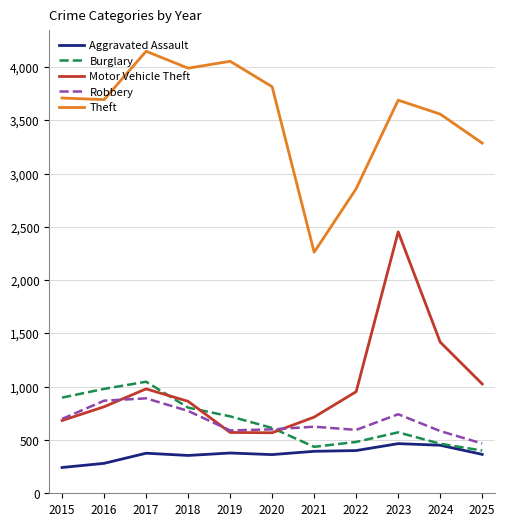

Which label corresponds to the largest value in the chart?

2017